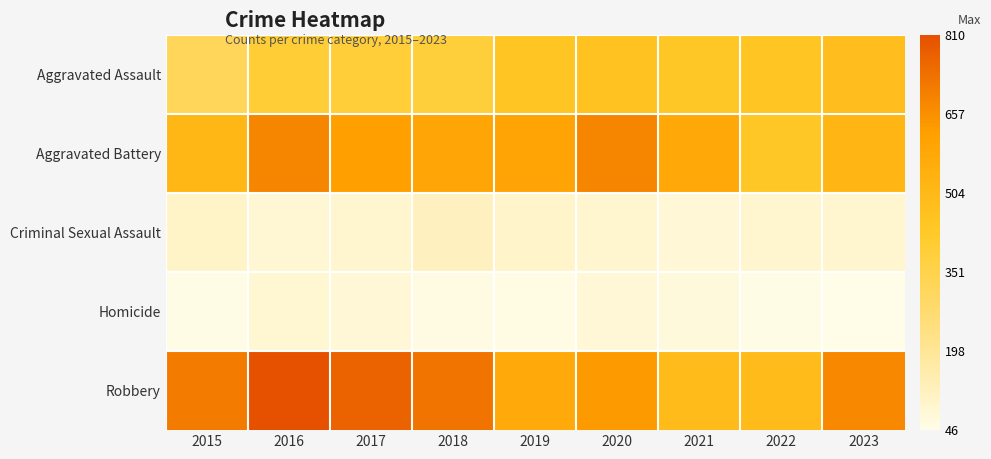

What is the smallest value displayed?

46